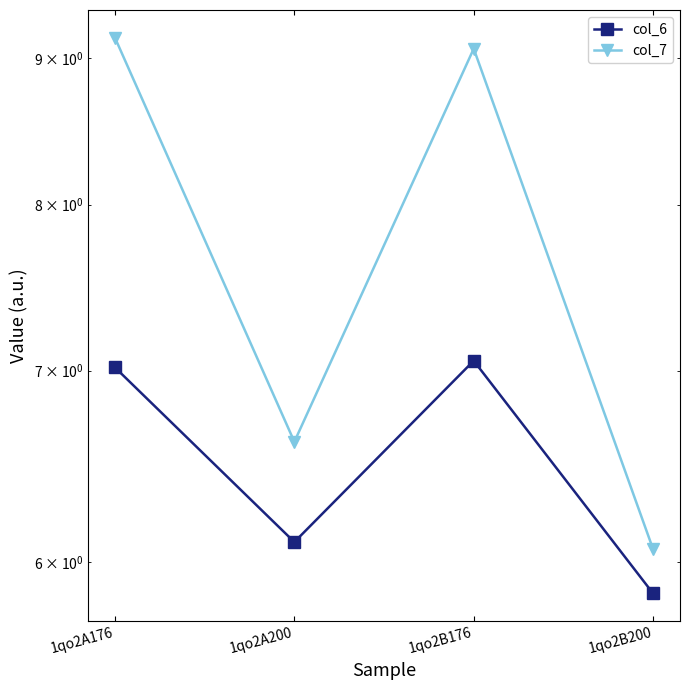

True or false: col_7 and col_6 cross at least once.

False